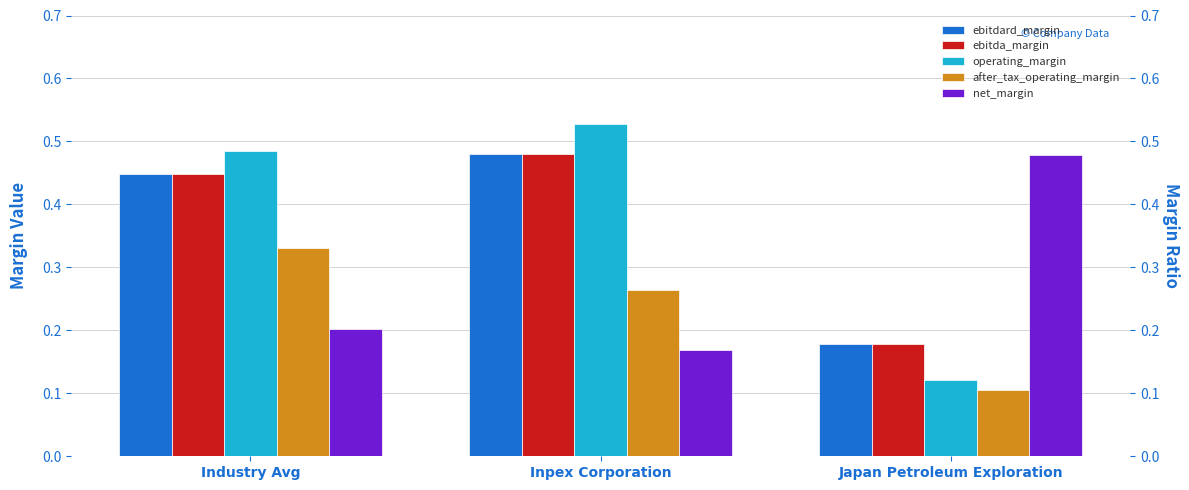

What is the label of the 1st bar from the left?

Industry Avg